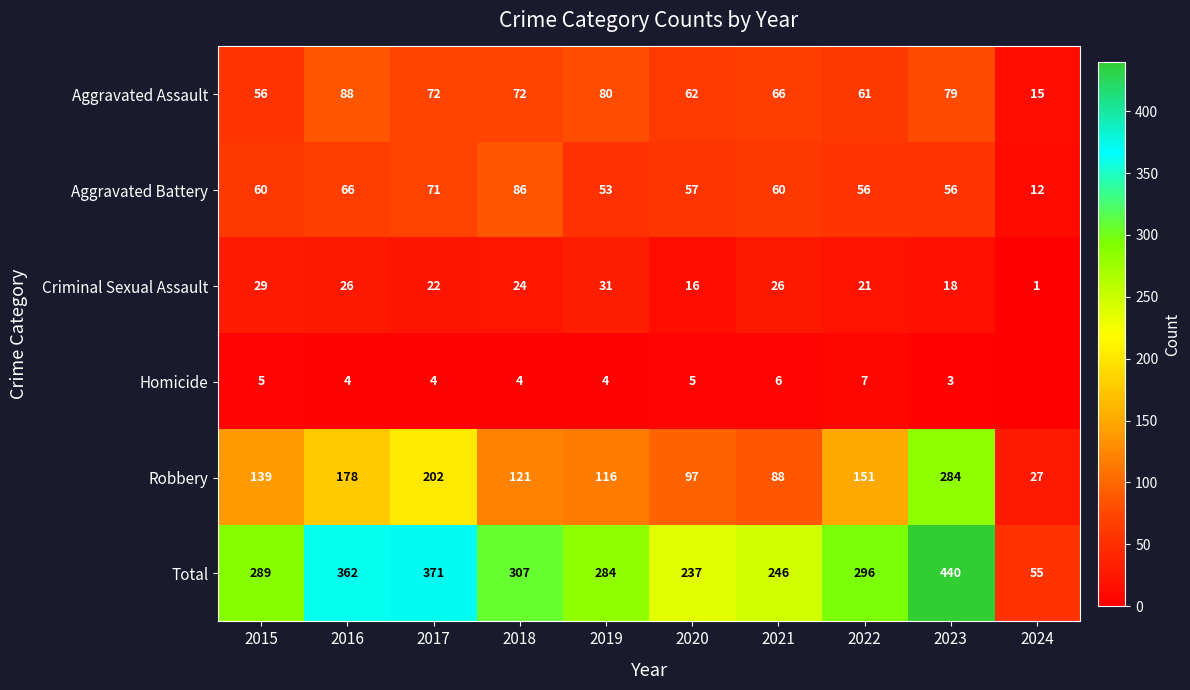

What is the maximum value for Robbery?

284